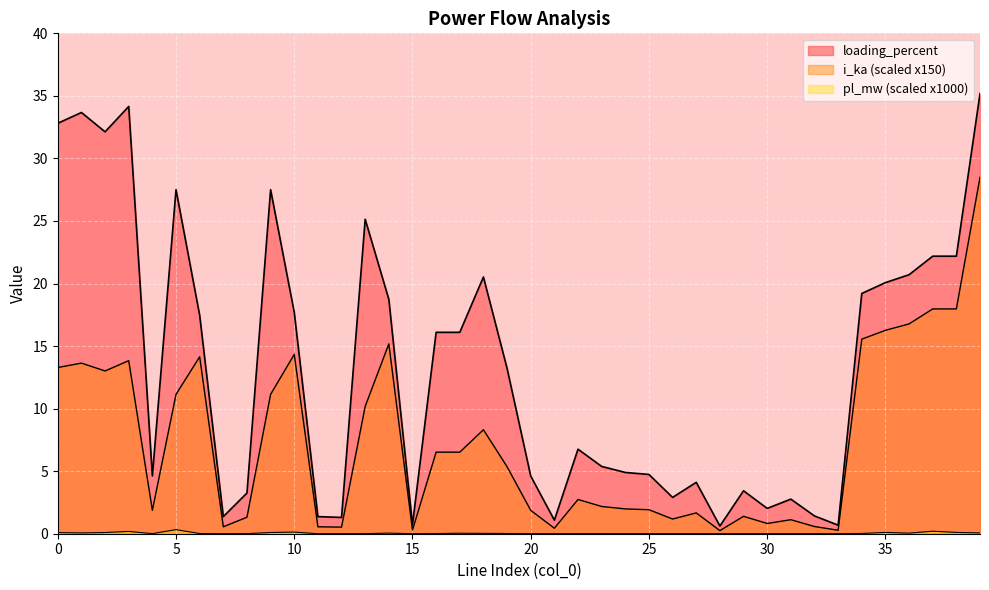

Which series has the widest spread of values?

loading_percent